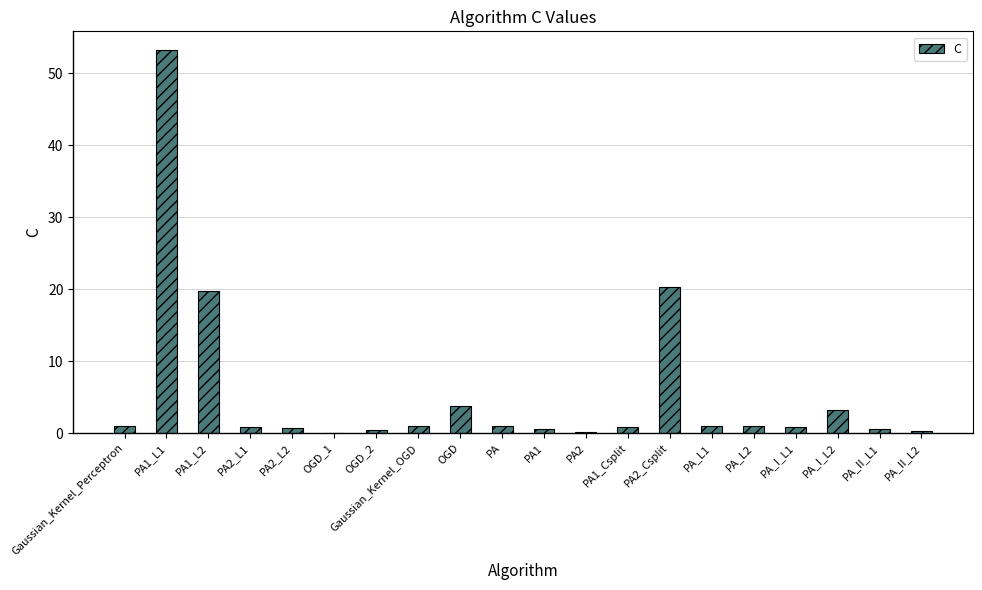

What is the greatest value displayed?

53.1